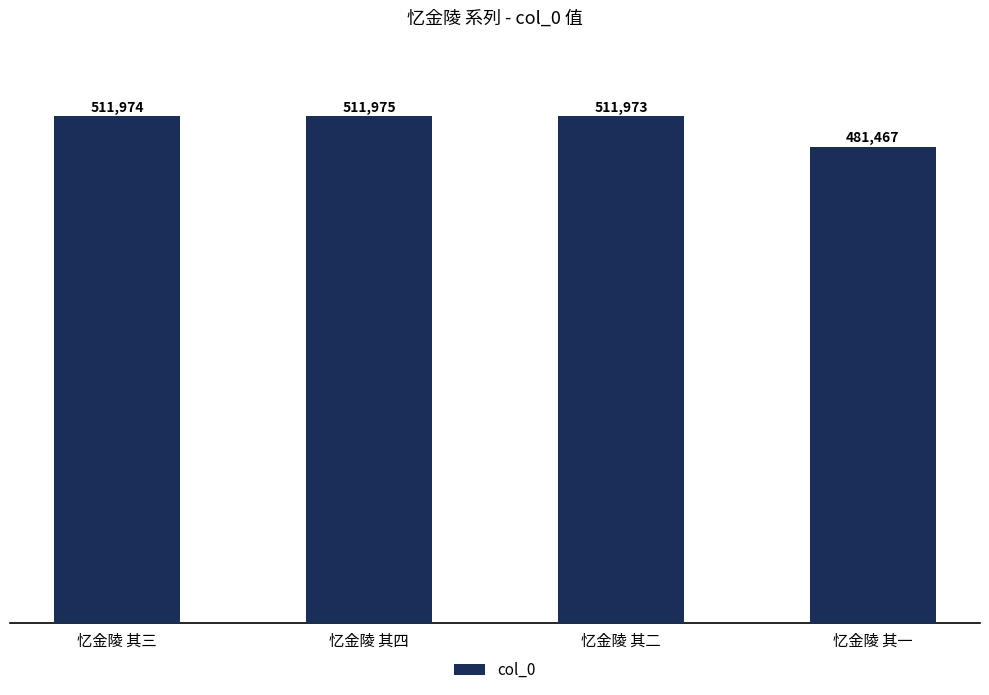

What is the change in value from 忆金陵 其四 to 忆金陵 其一?

-30508